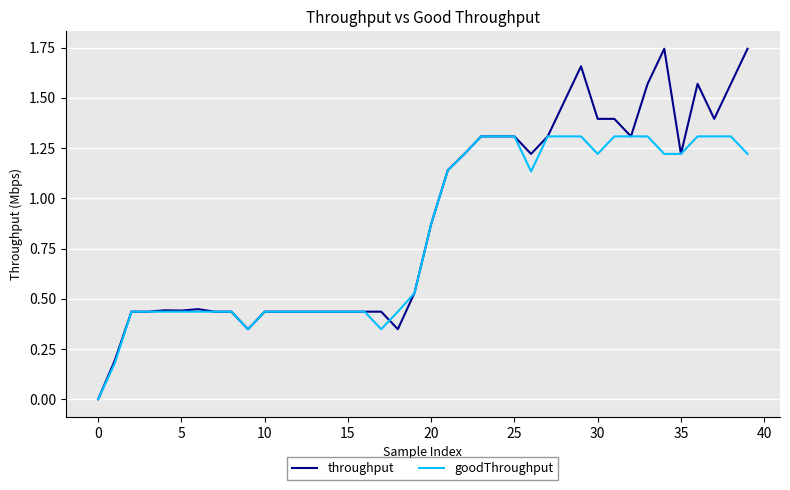

Which series has the widest spread of values?

throughput